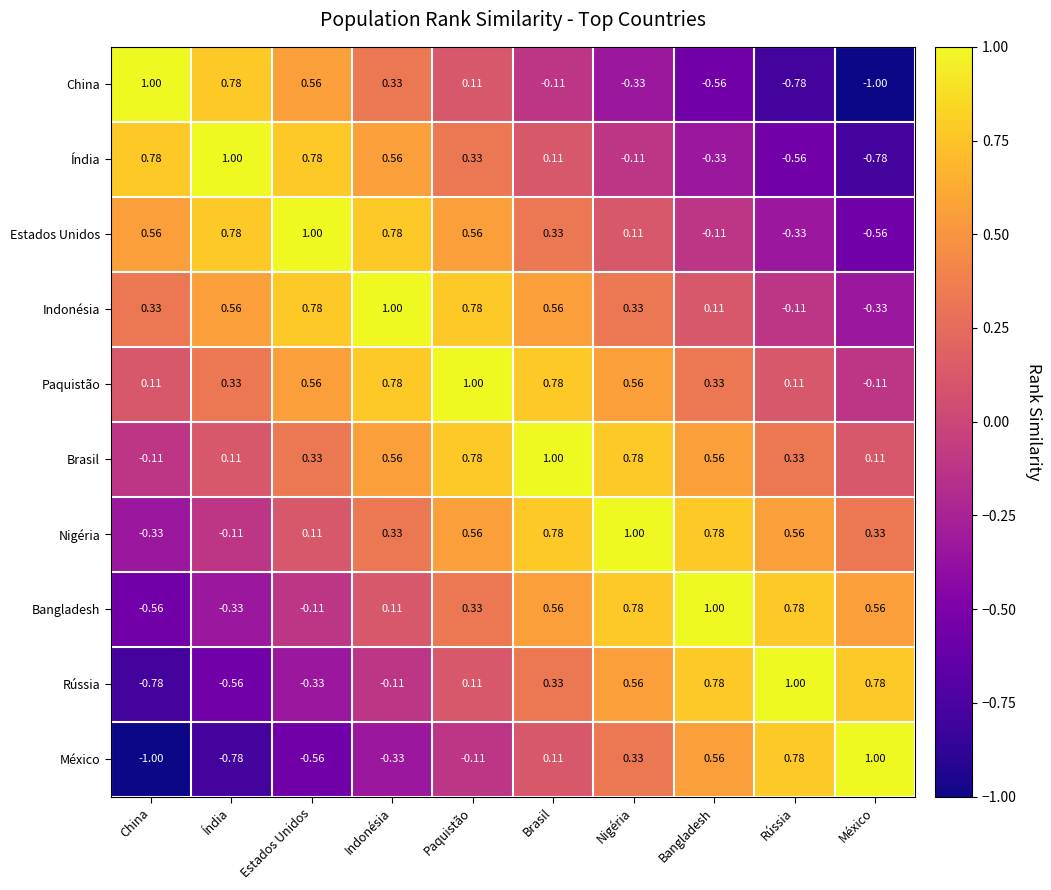

Rank the categories by México value from highest to lowest.

México, Rússia, Bangladesh, Nigéria, Brasil, Paquistão, Indonésia, Estados Unidos, Índia, China